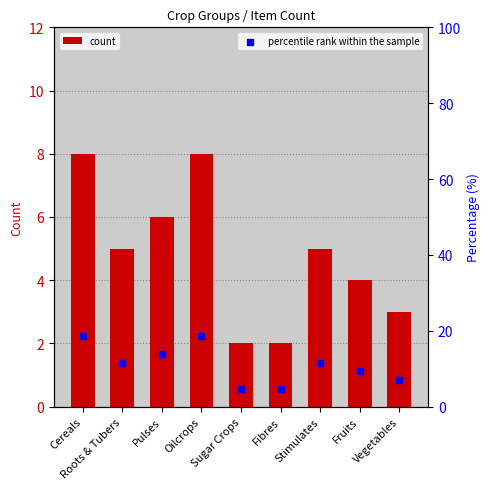

At which category is the sum across all series the highest?

Cereals